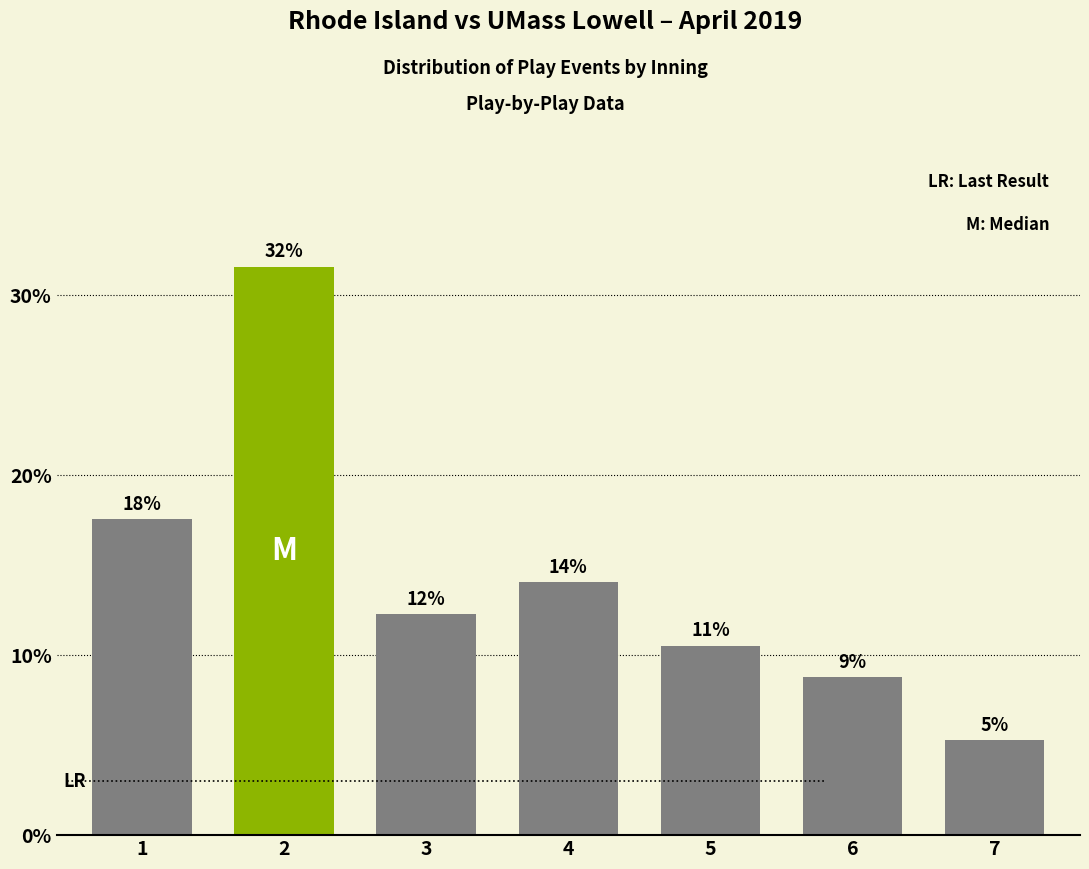

What is the value of the 6th bar from the left?

8.8